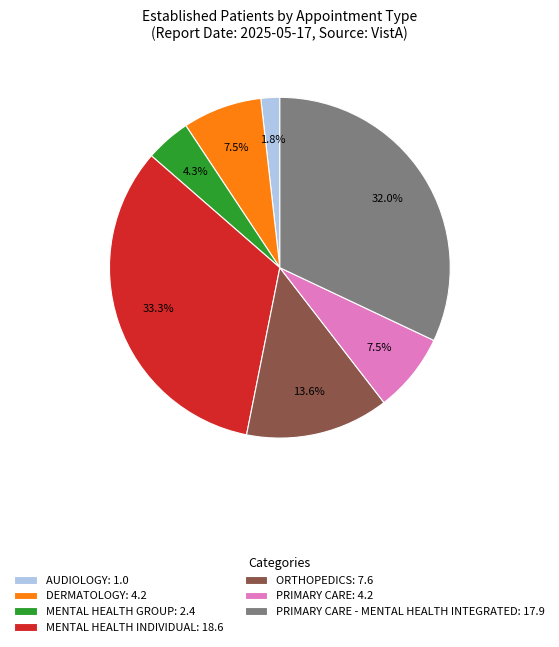

Does any single category account for the majority?

No